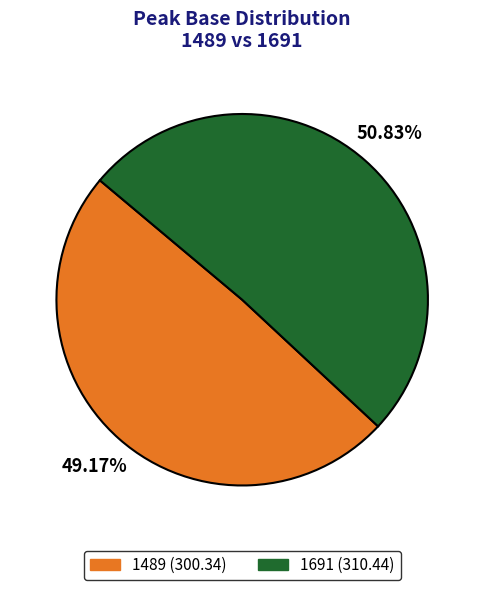

Count the number of slices in the pie.

2